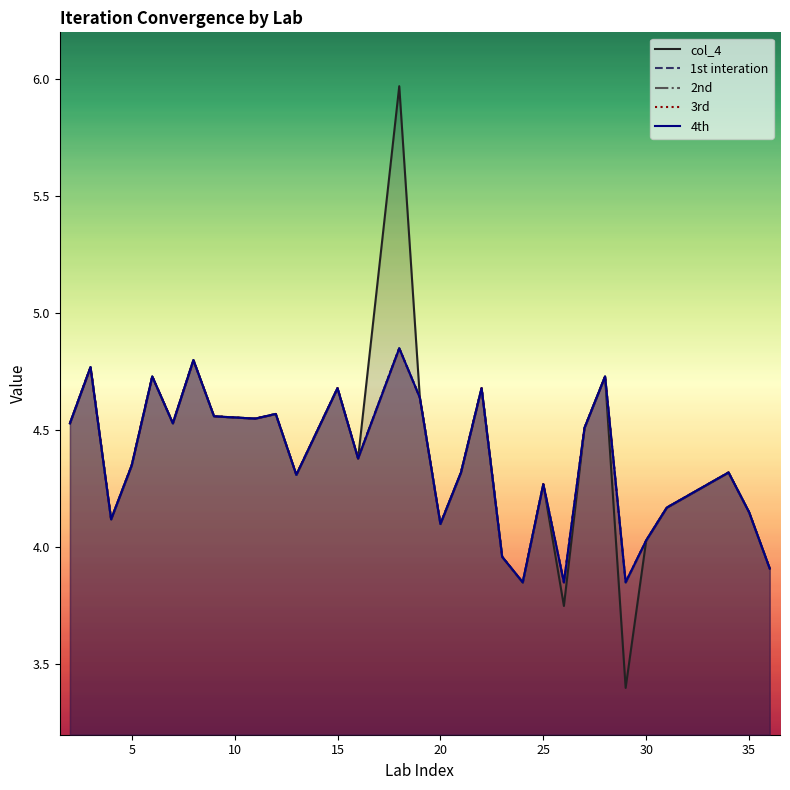

How many data points does each series have?

31